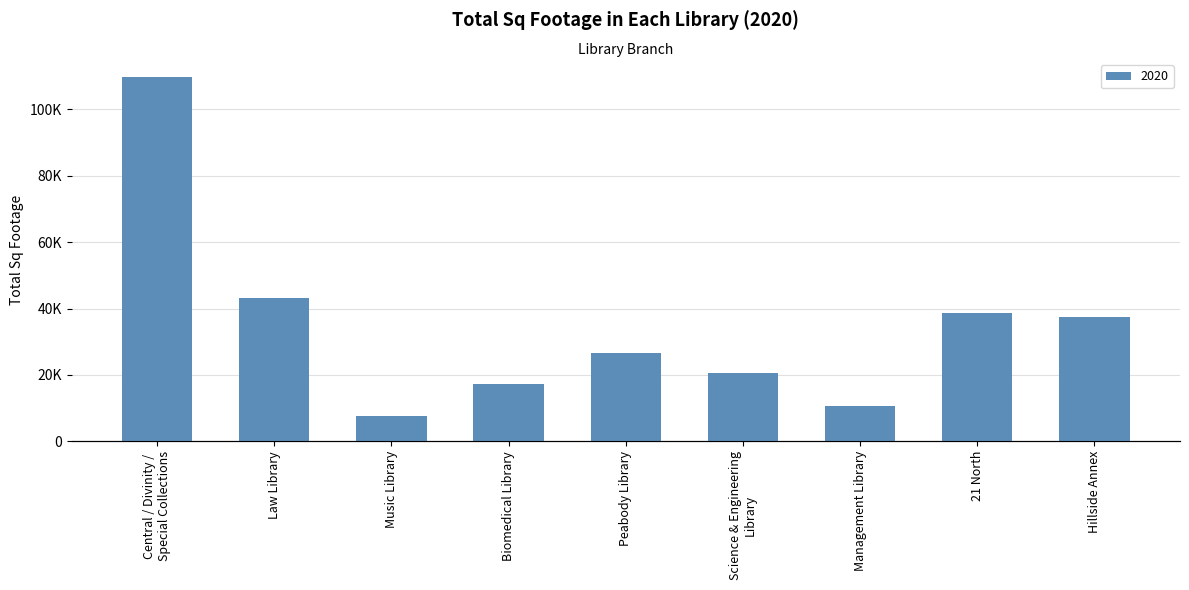

At which label is the value closest to 58580?

Law Library